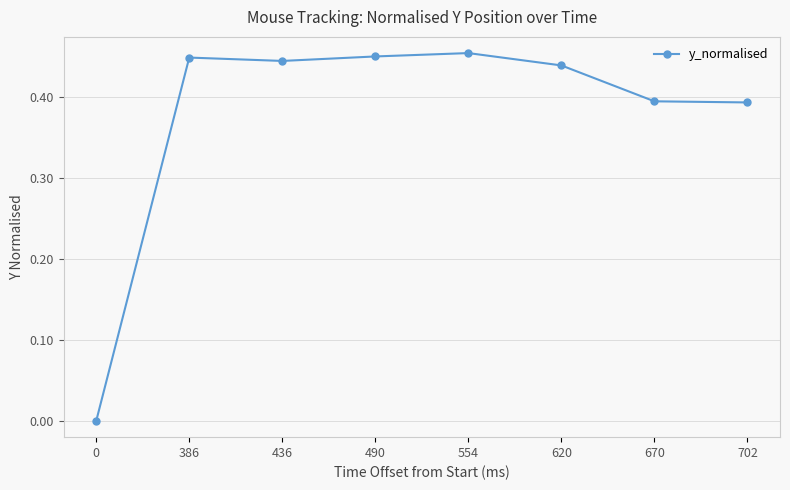

Is it true that the value at 490 is 0.3?

False